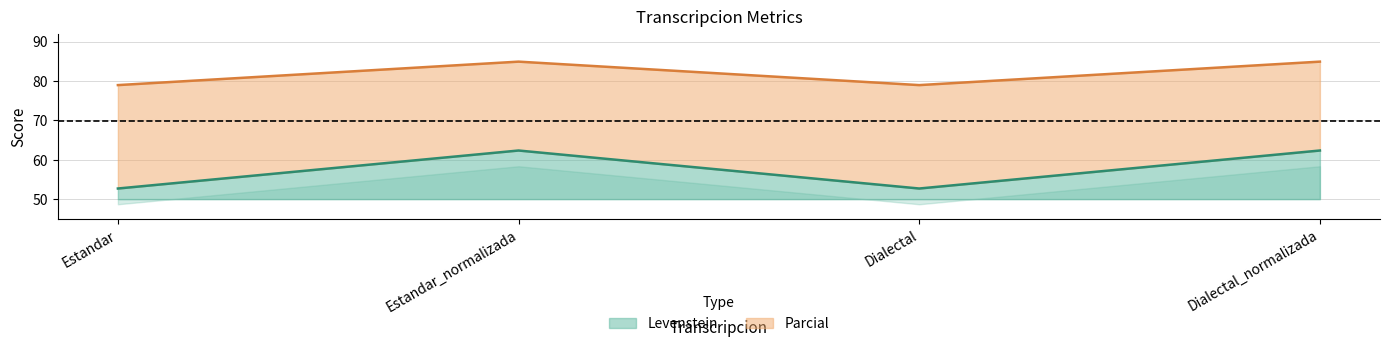

What is the difference between the highest and lowest values at Dialectal?

26.3